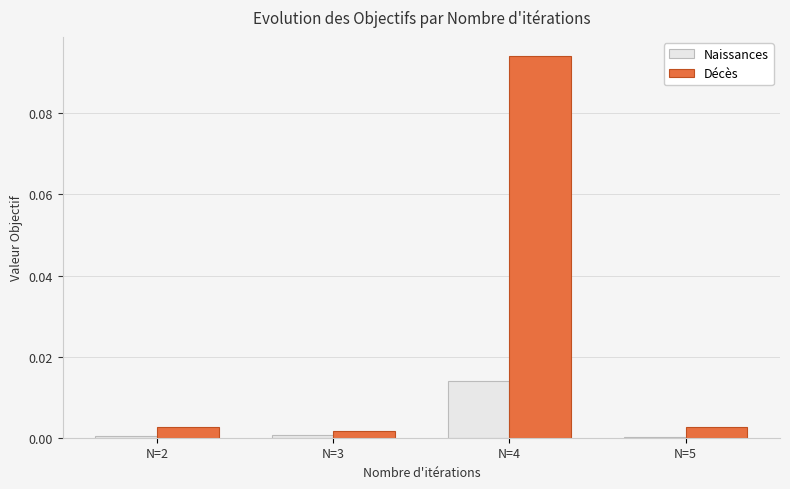

At which category does the chart reach its peak across all series?

N=4